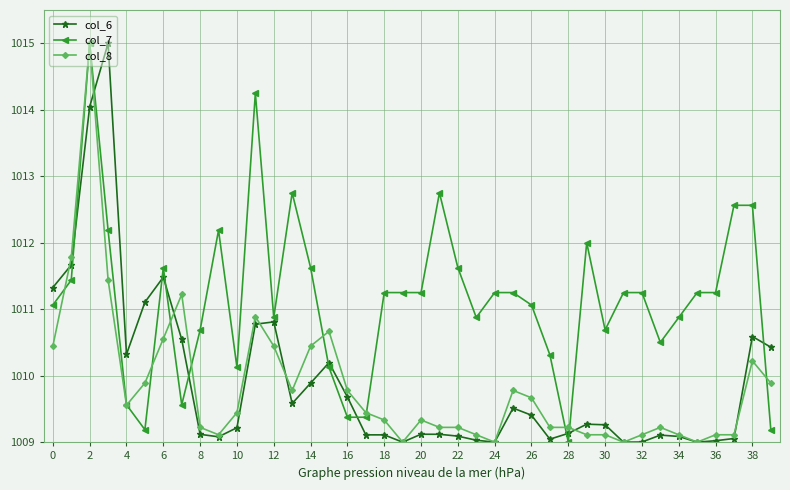

At how many categories does at least one series exceed 1011?

26